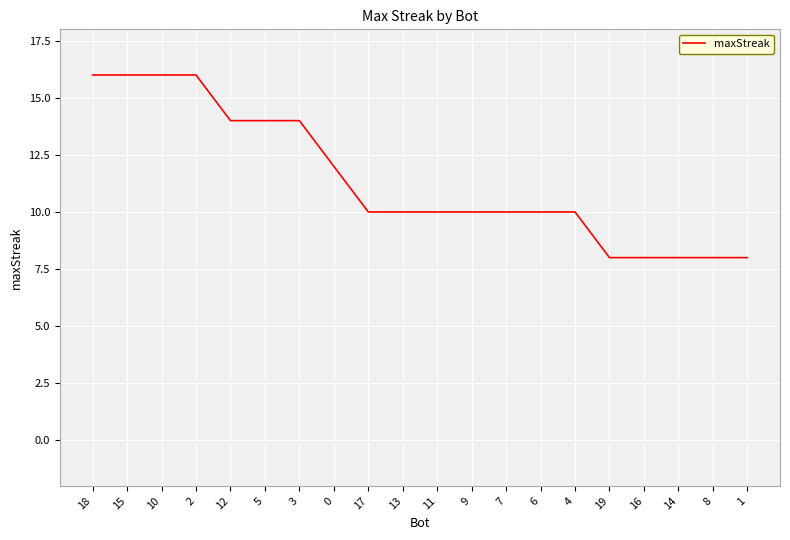

Approximately how many times larger is the value at 5 compared to 2?

0.9